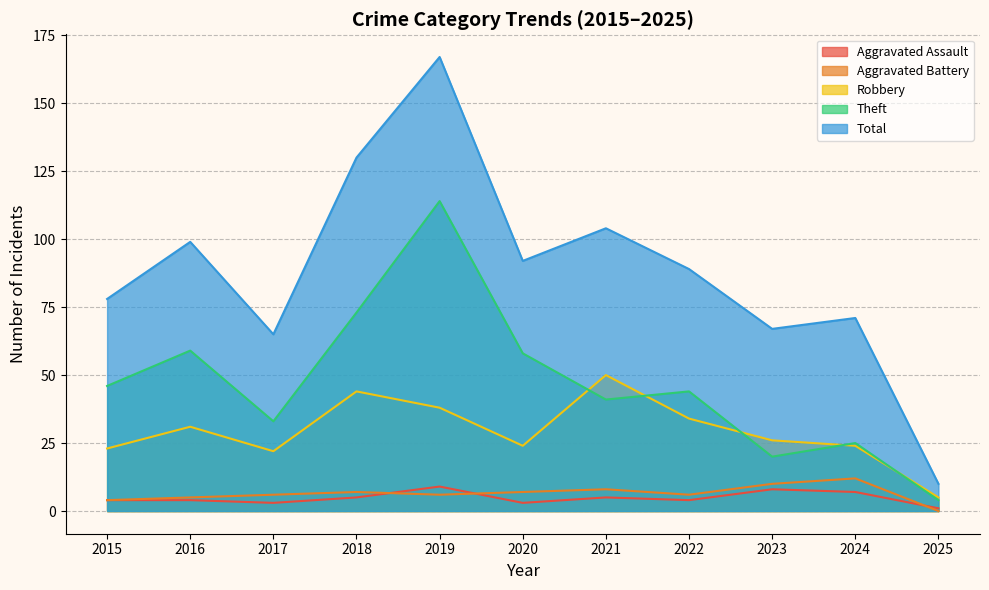

True or false: Aggravated Battery and Aggravated Assault intersect in this chart.

True